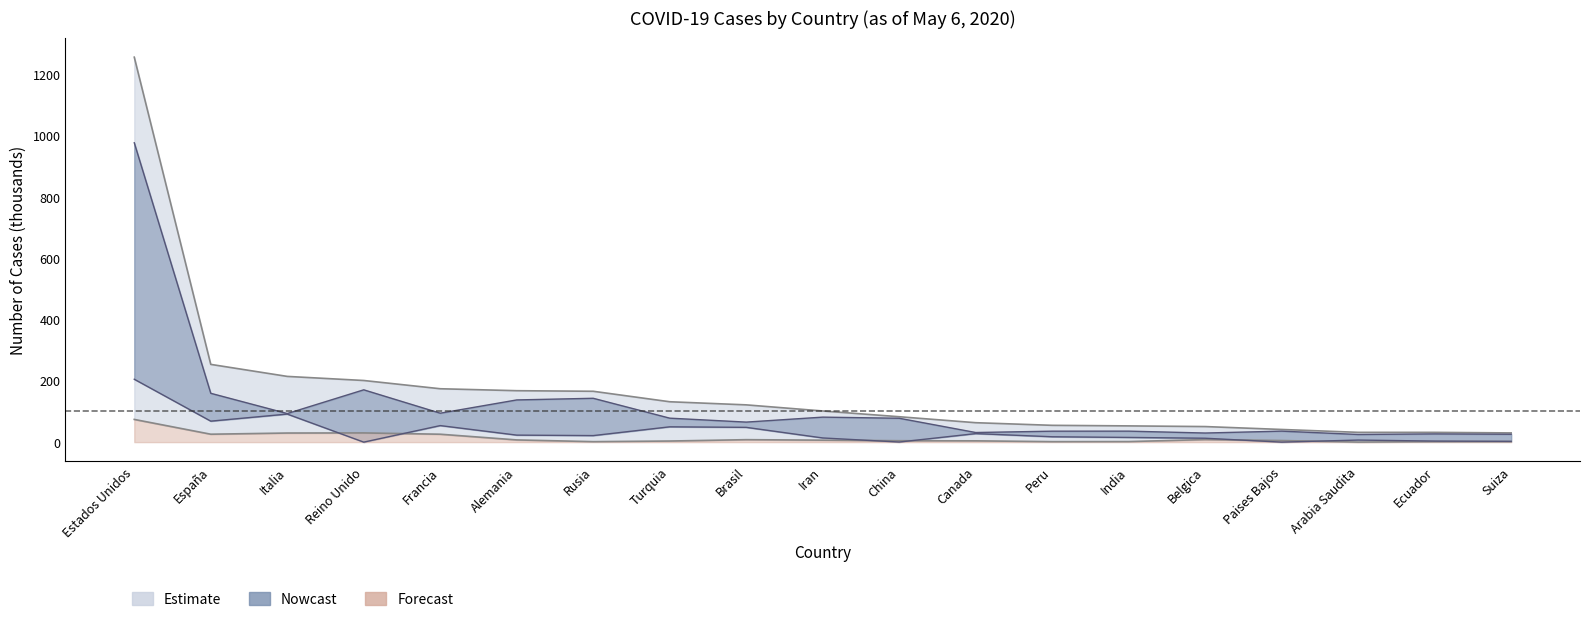

Between China and Arabia Saudita, which is larger?

China